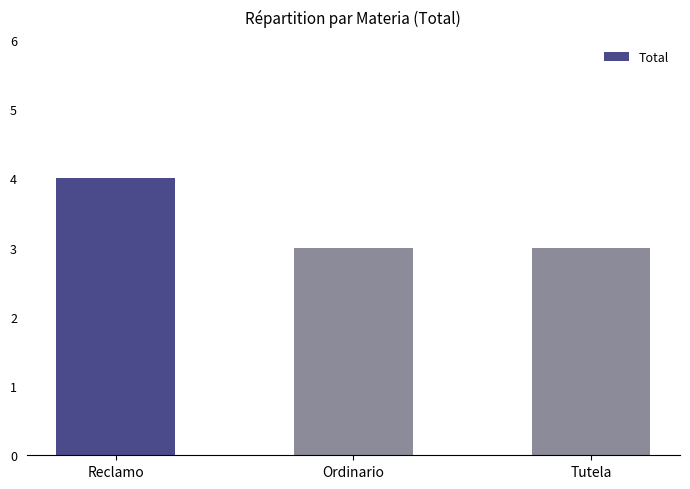

Read the value at Reclamo.

4